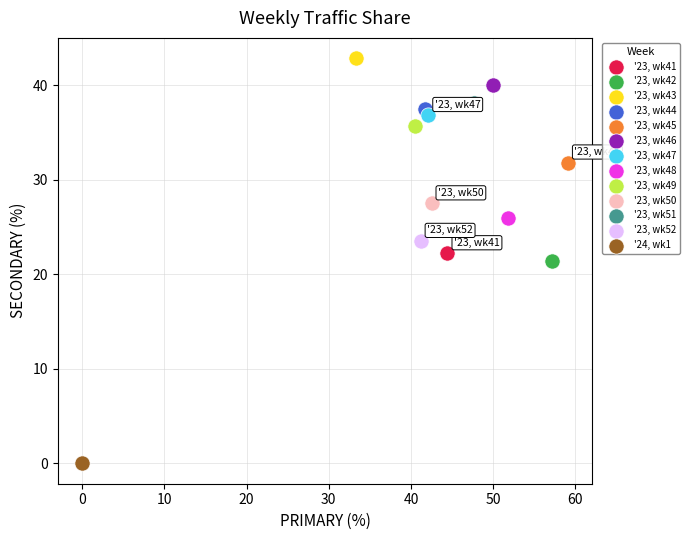

Which series contains the lowest Y value?

'24, wk1